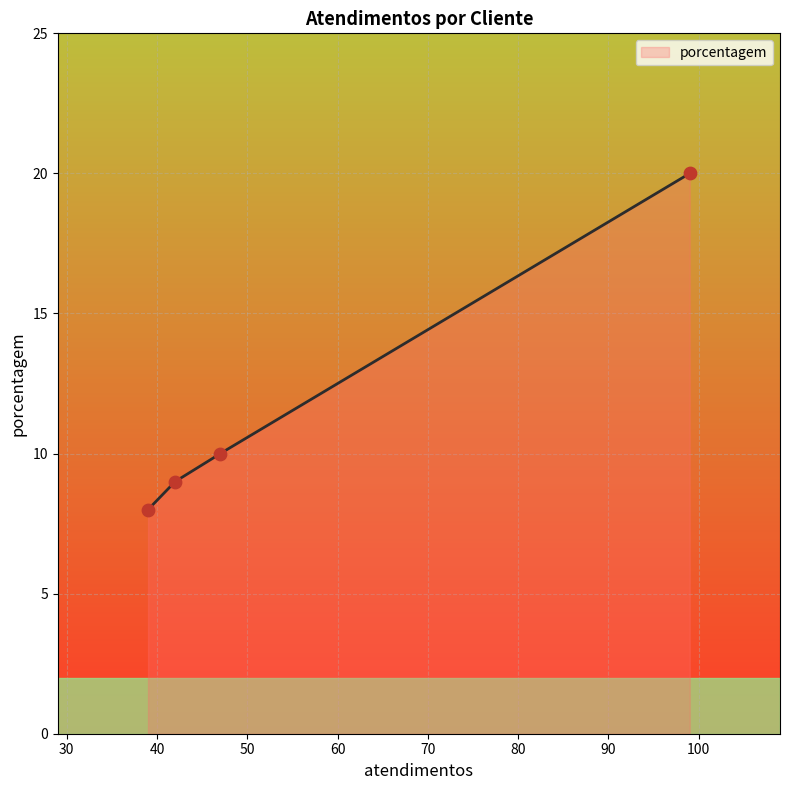

What is the maximum value for porcentagem?

20.0